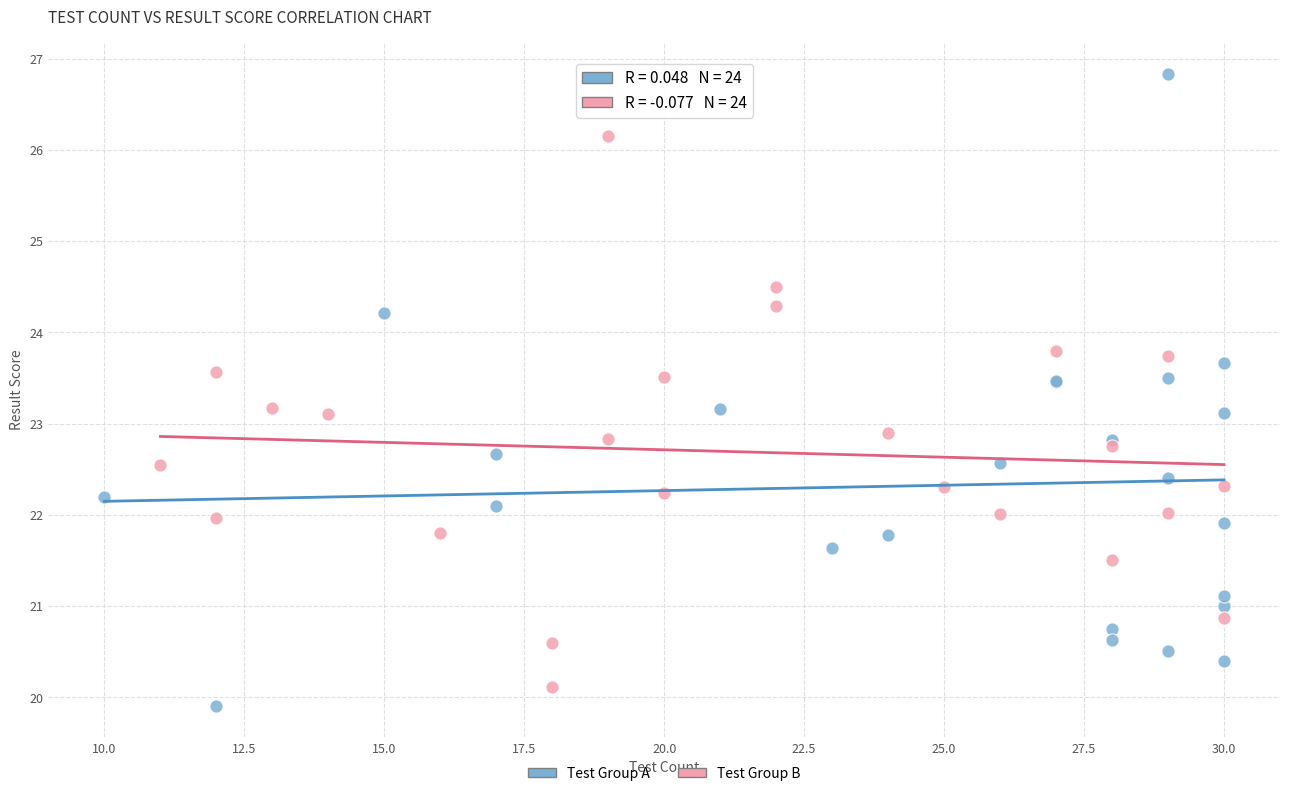

Which series contains the highest Y value?

Test Group A